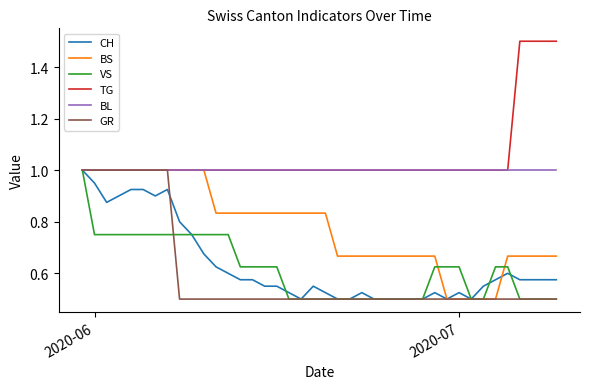

Which series has the largest total across all categories?

TG